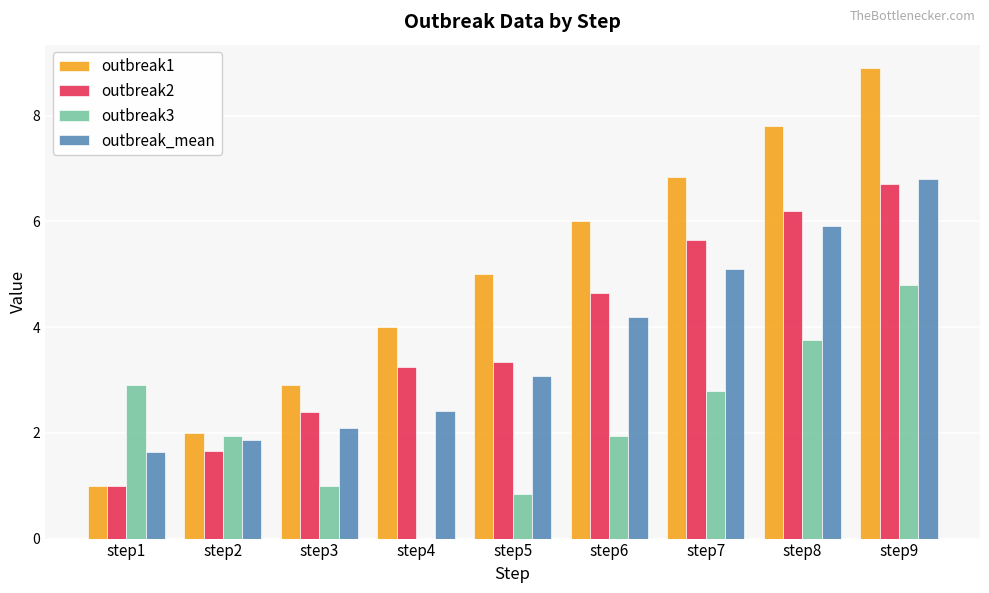

Which series changed the most between step2 and step9?

outbreak1